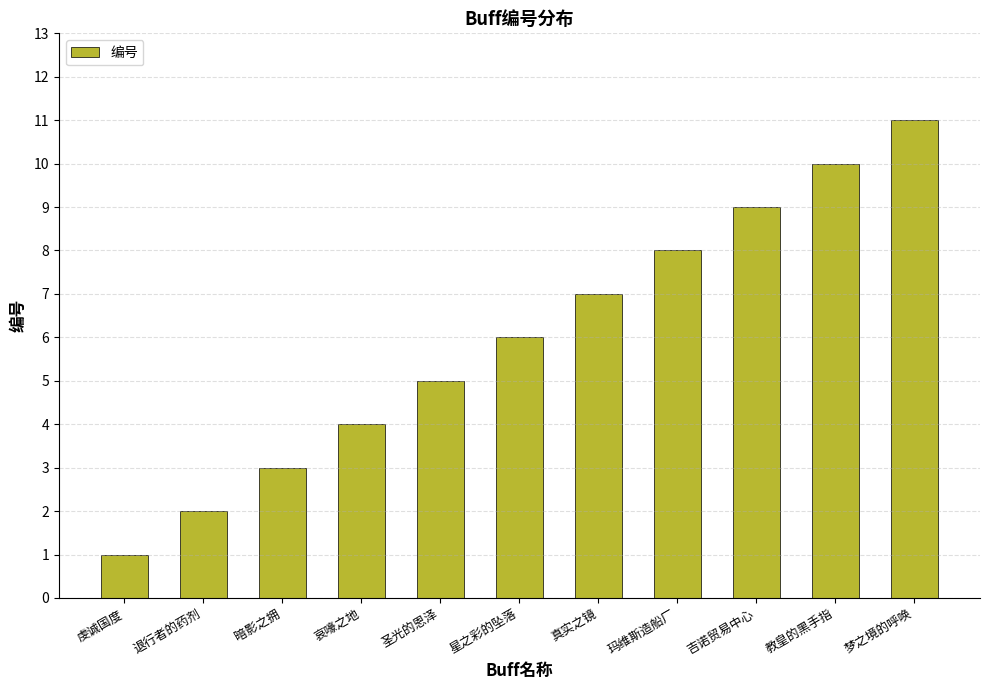

What is the label of the 6th bar from the right?

星之彩的坠落